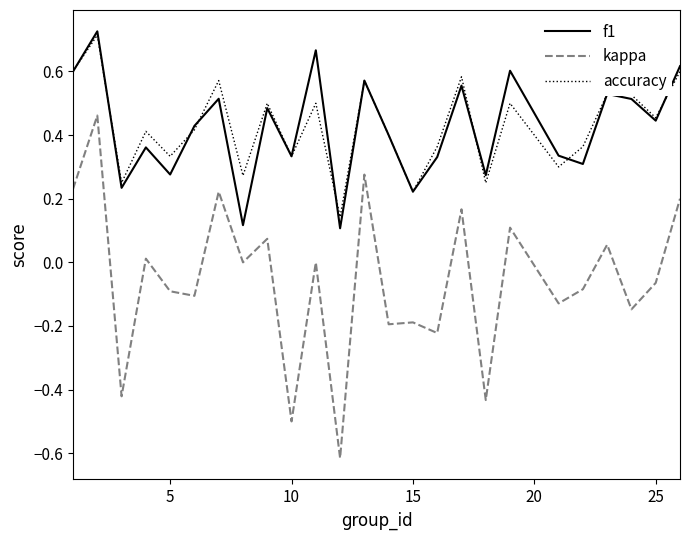

True or false: kappa and accuracy intersect in this chart.

False